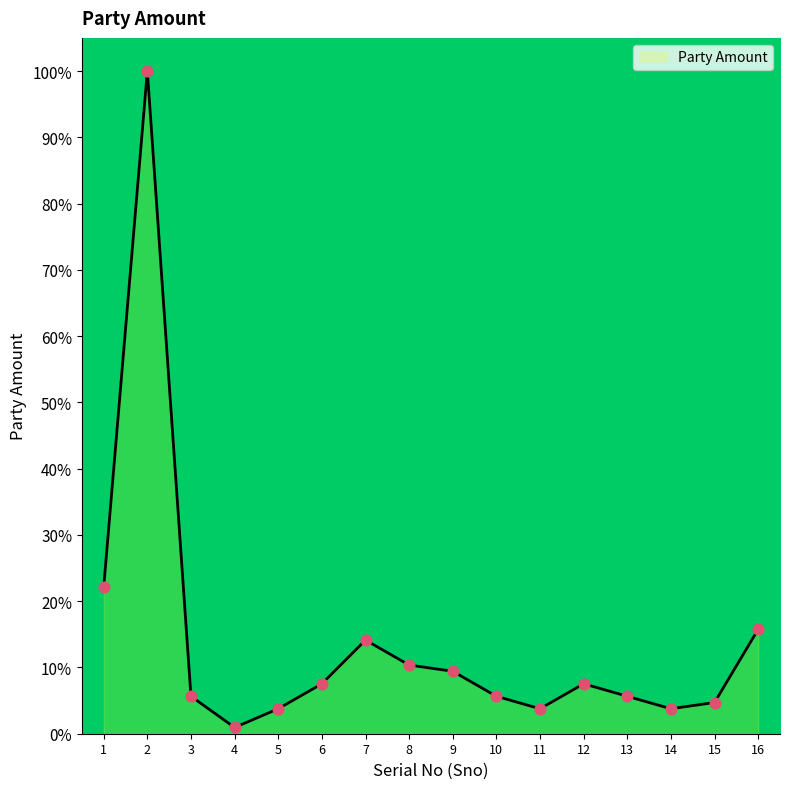

What is the change in value from 8 to 11?

-6.6